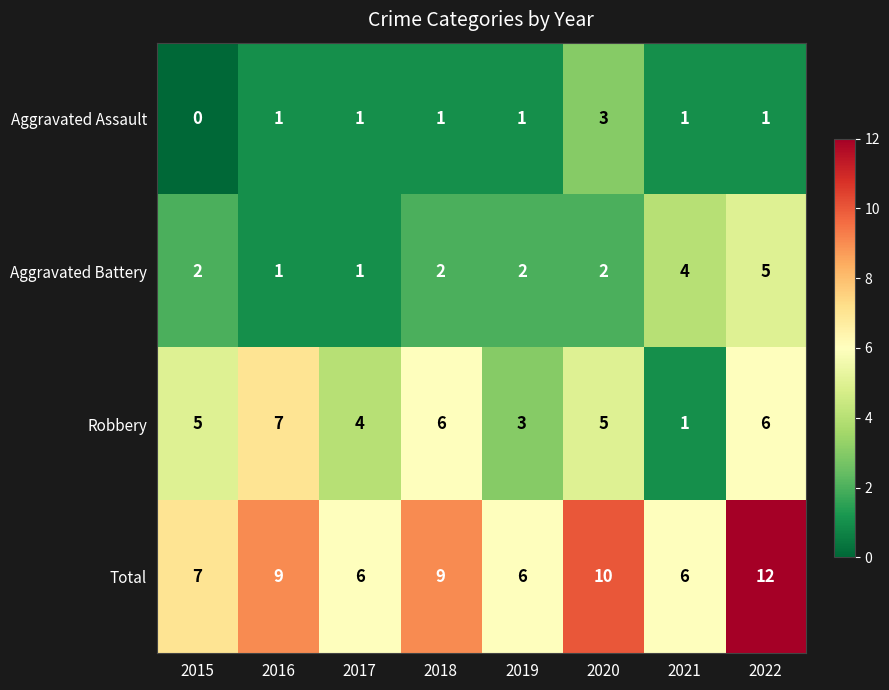

Between 2017 and 2018, which series saw the biggest shift?

Total